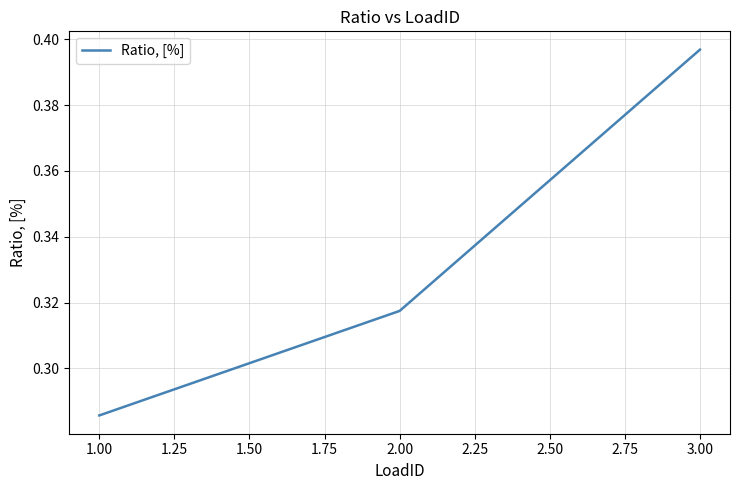

At which category does the chart reach its minimum across all series?

1.00